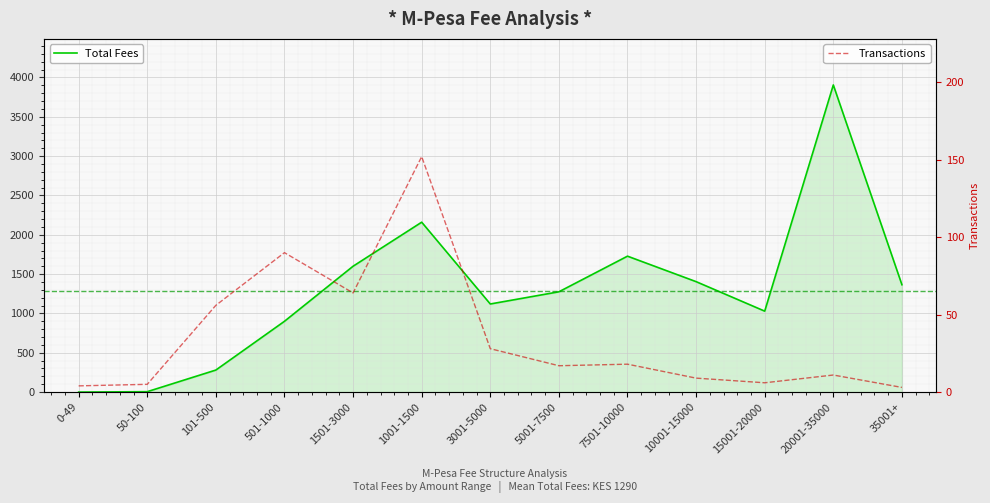

Count the number of categories in the chart.

13